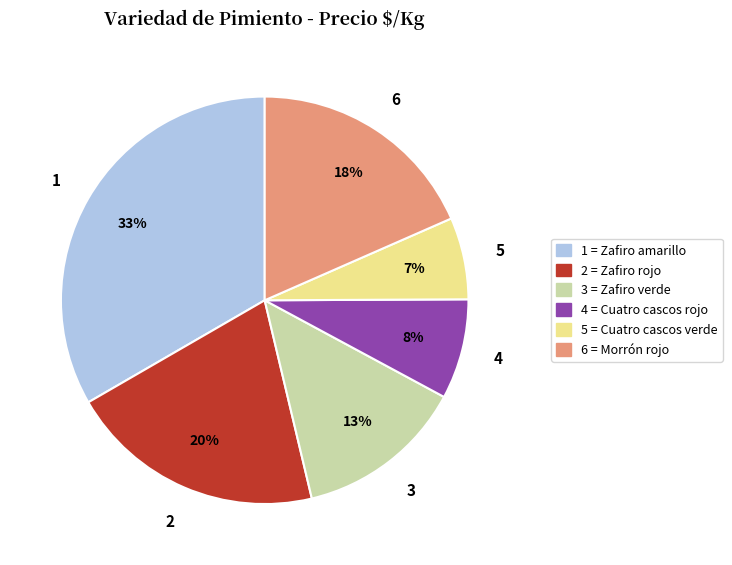

Combined, do 5 = Cuatro cascos verde and 3 = Zafiro verde account for over 50%?

No